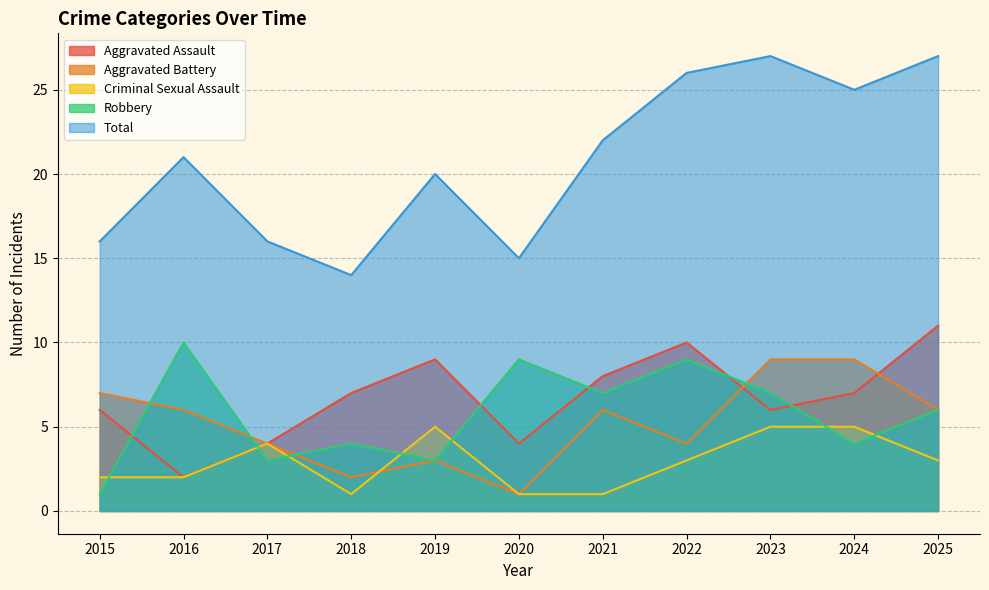

Where is Aggravated Battery nearest to the value 5?

2016